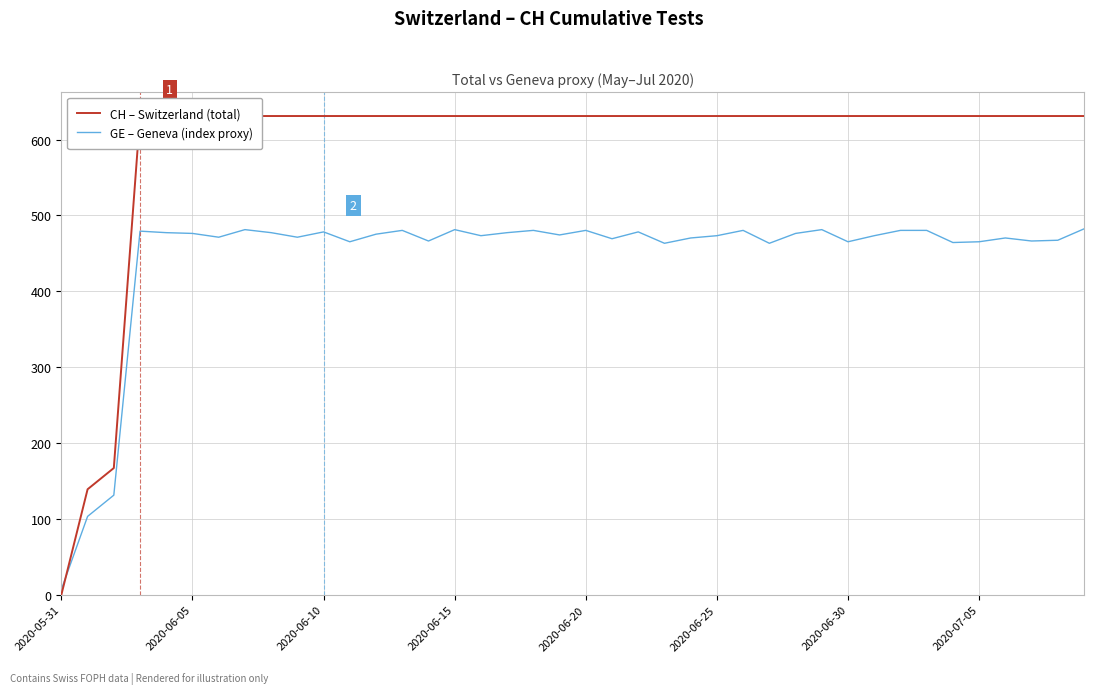

What is the value of the GE – Geneva (index proxy) point at the 12th from the left?

465.2